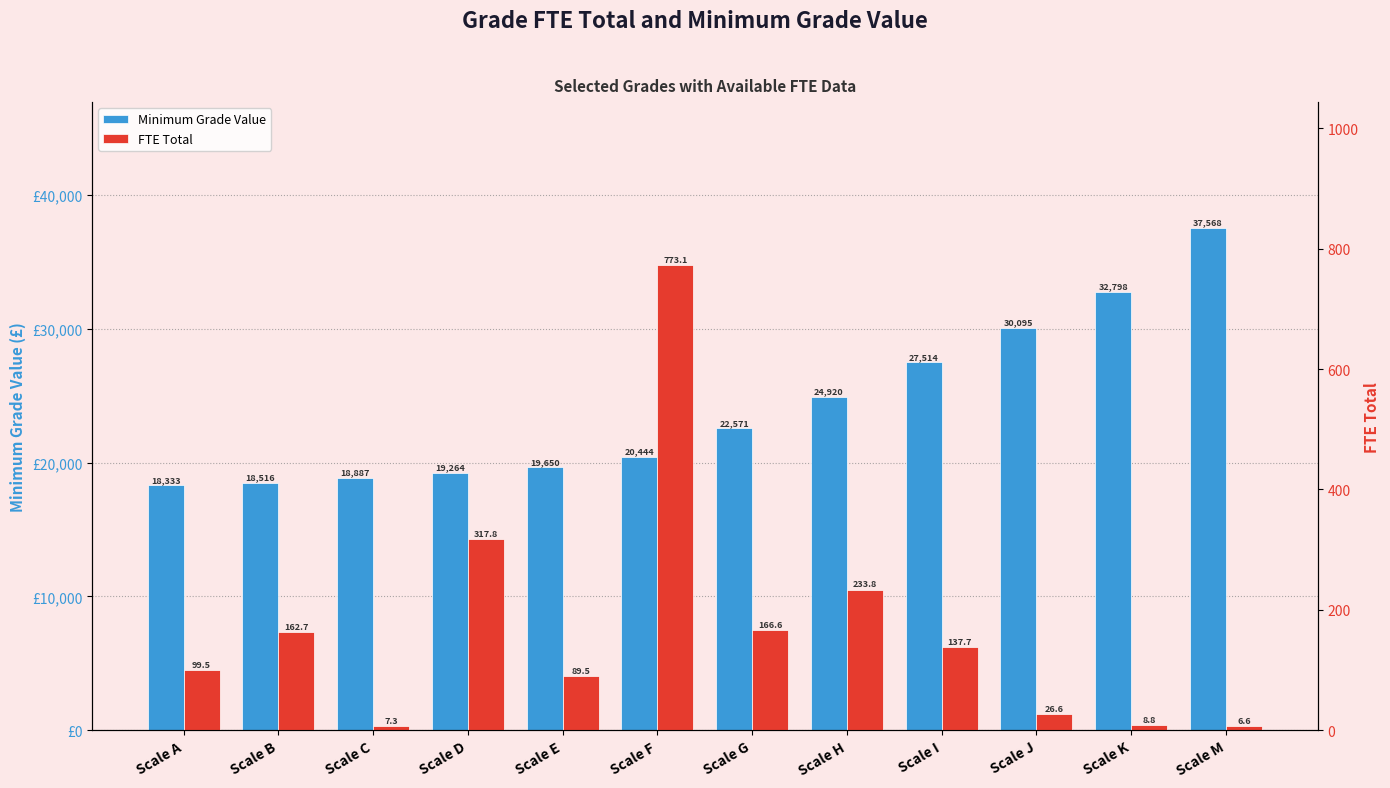

What is the difference between the highest and lowest values at Scale B?

18353.3